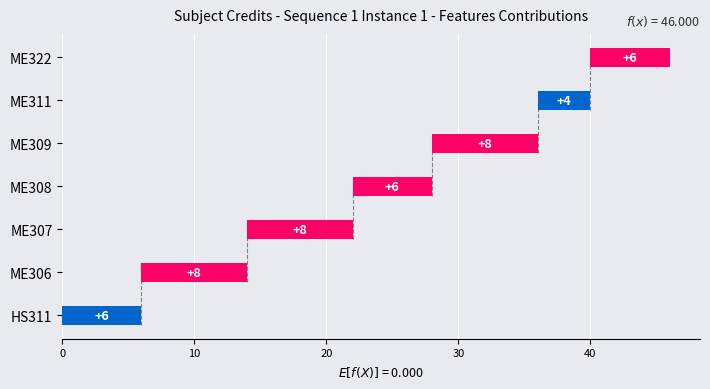

What is the value of the 5th bar from the left?

8